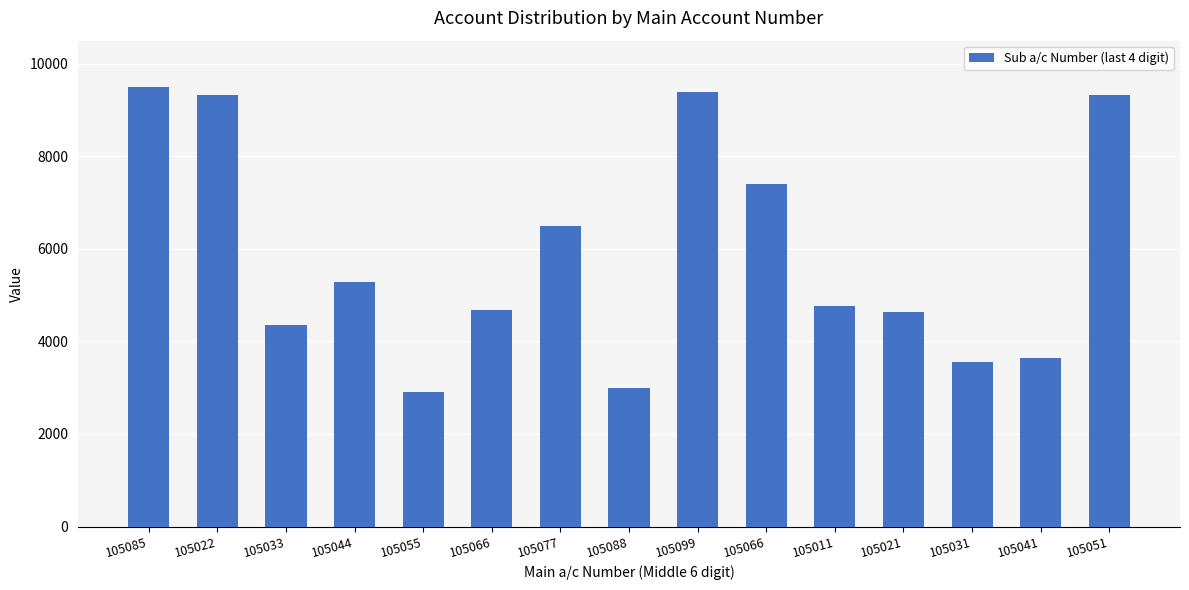

Are the bars horizontal?

No